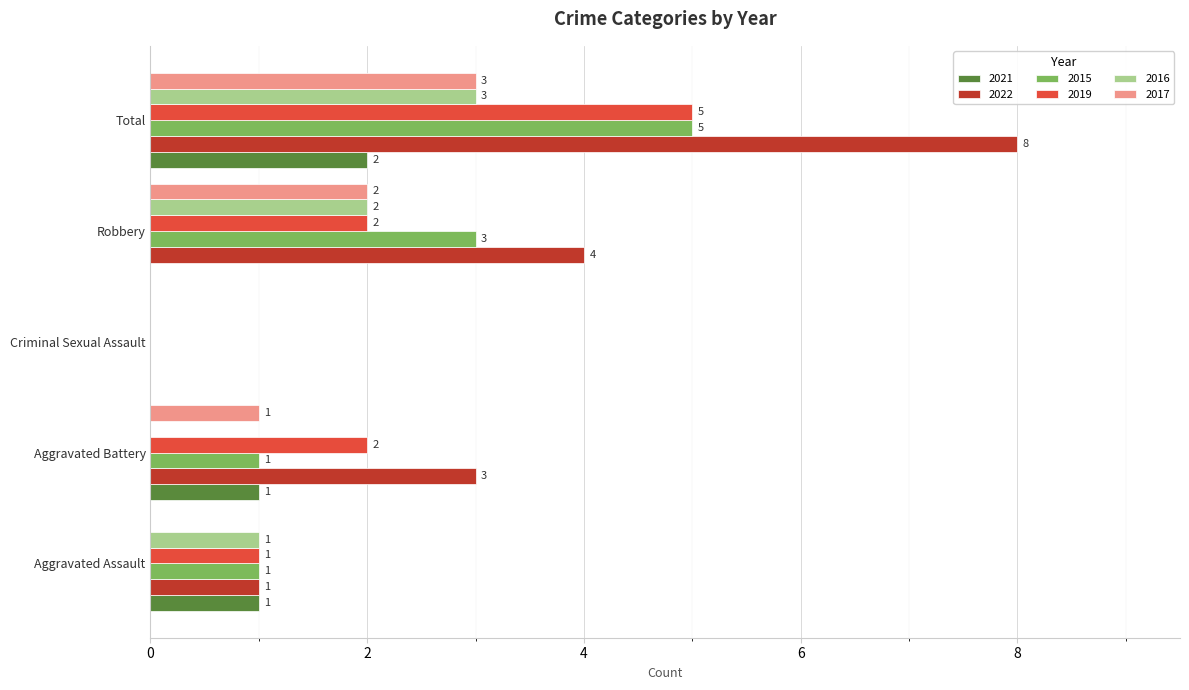

What is the maximum value shown in the chart?

8